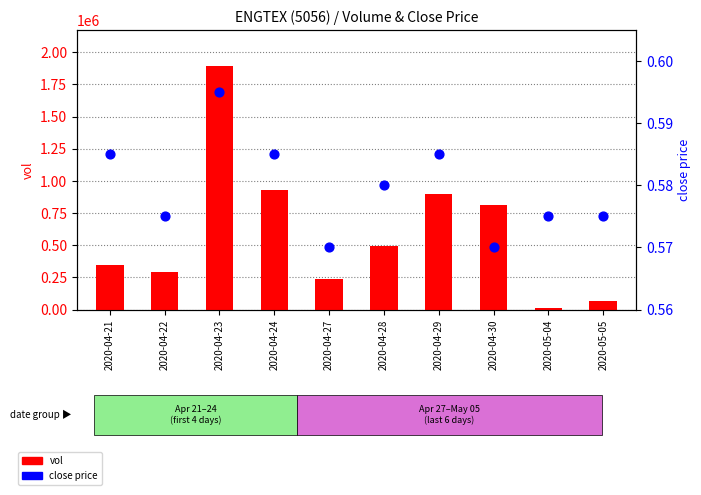

What is the total value across all series at 2020-04-27?

241500.6